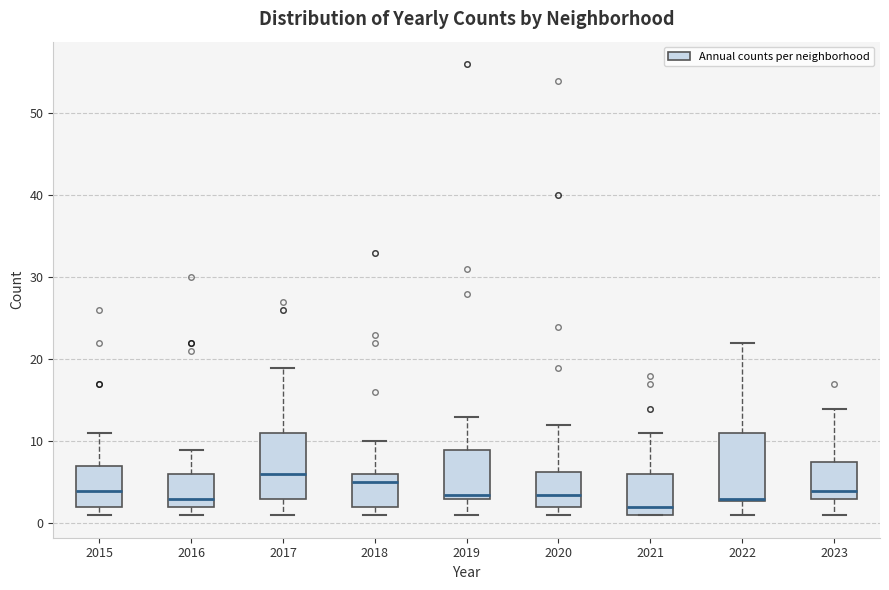

Where is the upper edge of the box at x = 2018 on the y-axis? The values are not printed on the chart, so give them approximately, as read against the axis.

6